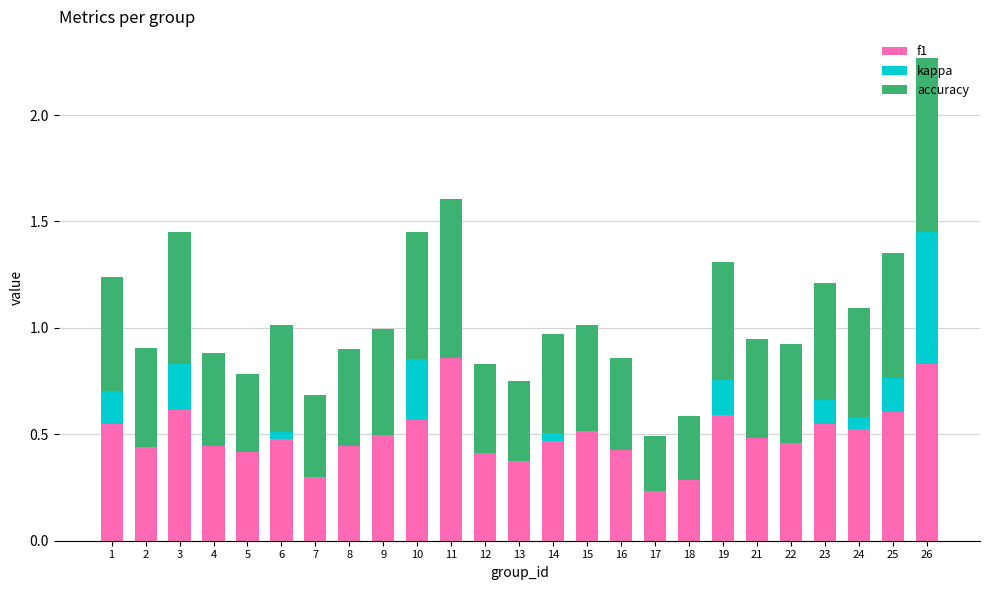

What is the total value across all series at 10?

1.5